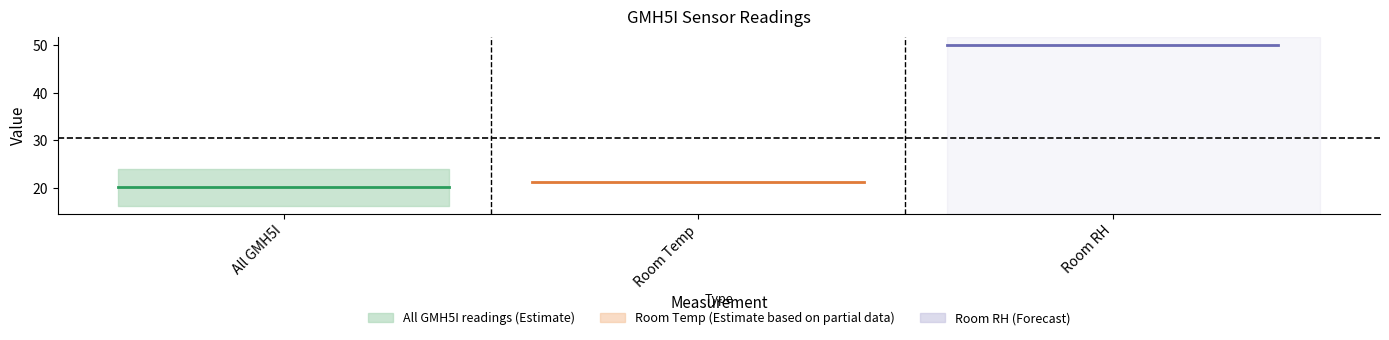

What is the label of the 1st point from the left?

All GMH5I readings